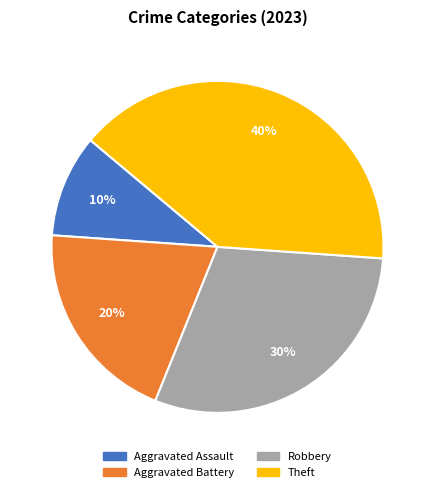

True or false: Theft accounts for 52% of the total.

False